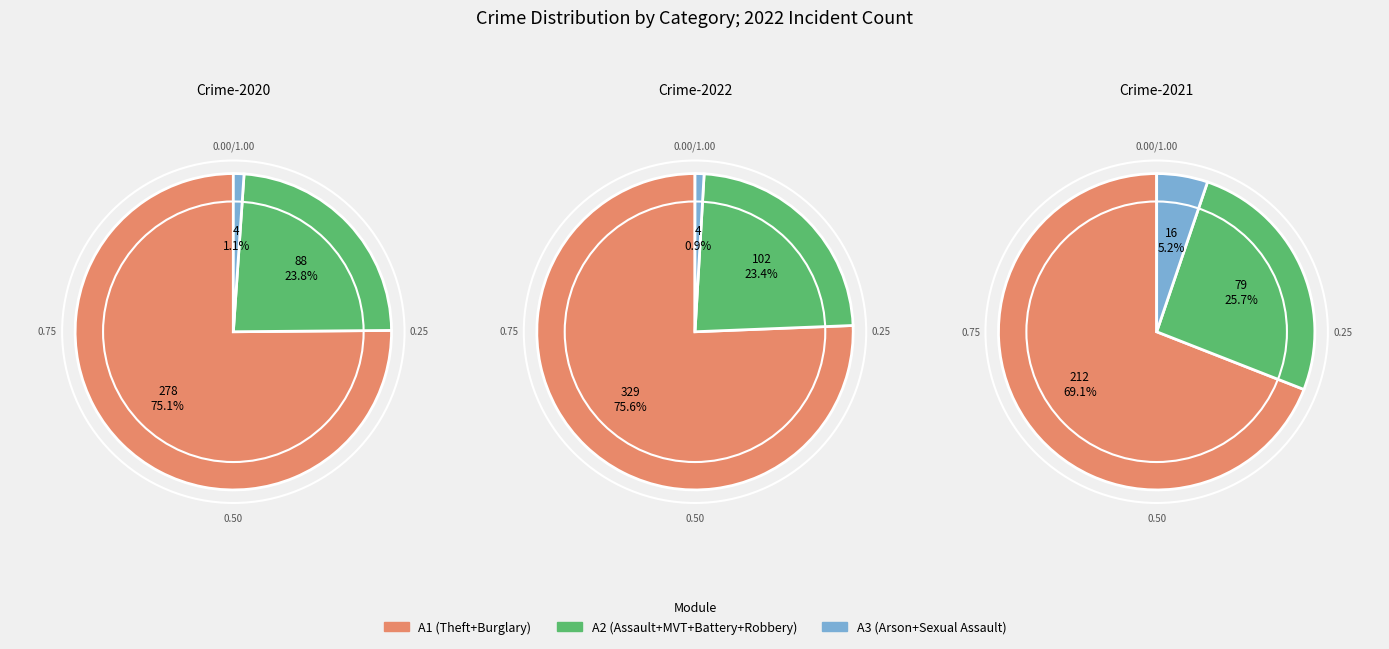

Does Aggravated Battery account for over 50% of the chart?

No